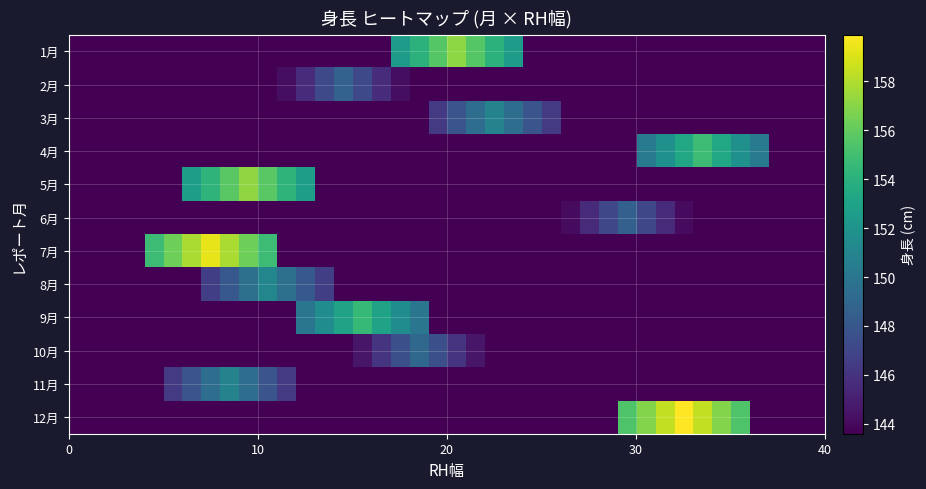

Which series has the largest total across all categories?

12月